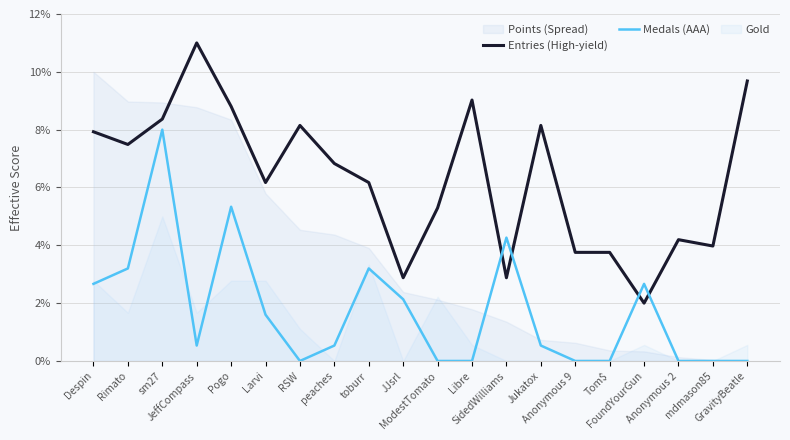

The Entries (High-yield) series shows 2.0 at FoundYourGun. True or false?

True